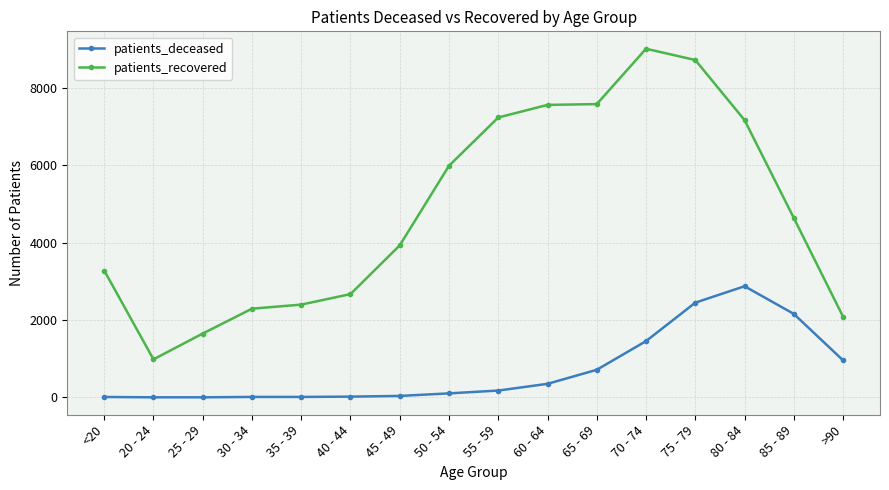

What is the difference between the second highest and second lowest values in the patients_deceased series?

2448